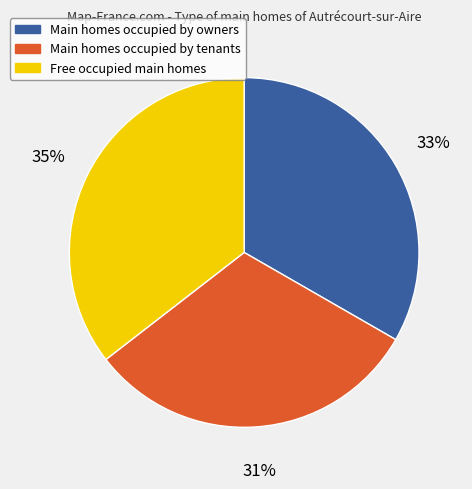

To the nearest percent, what is the average slice percentage?

33%